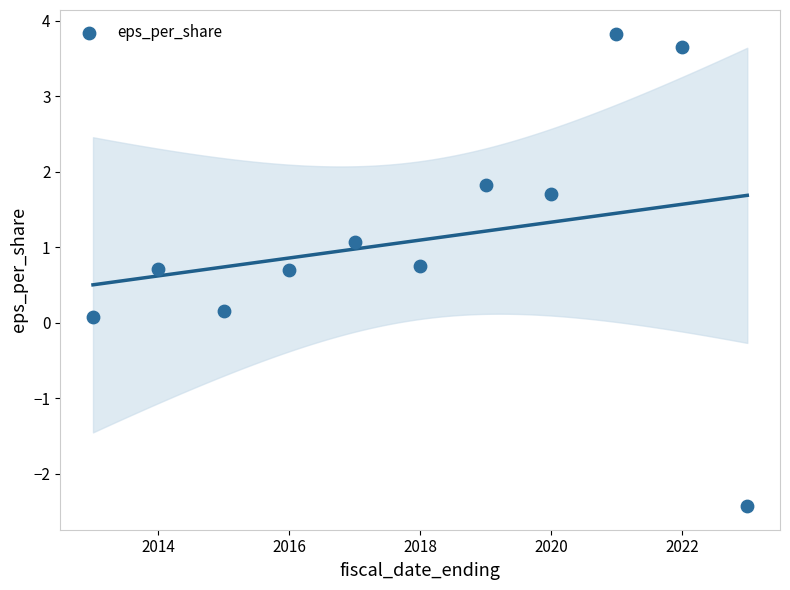

What is the average Y value?

1.1